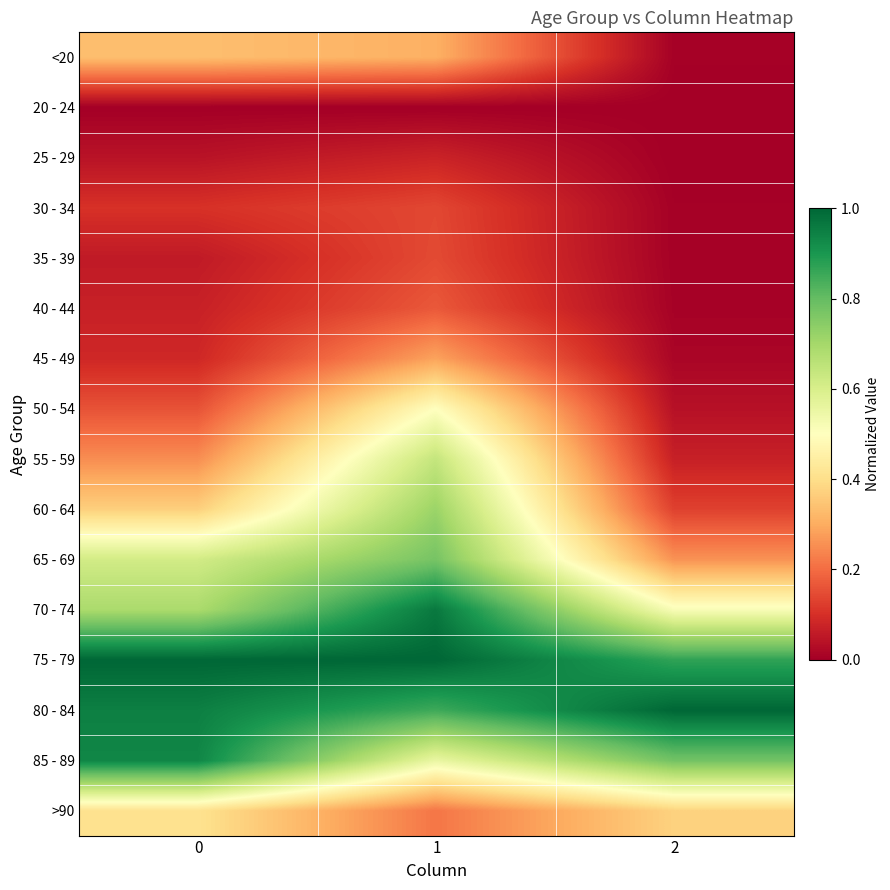

At how many categories does at least one series exceed 0?

3